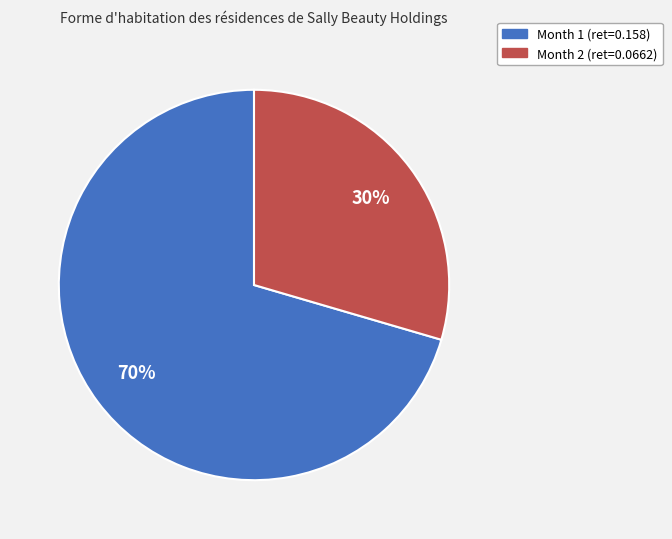

How many segments does this pie chart have?

2